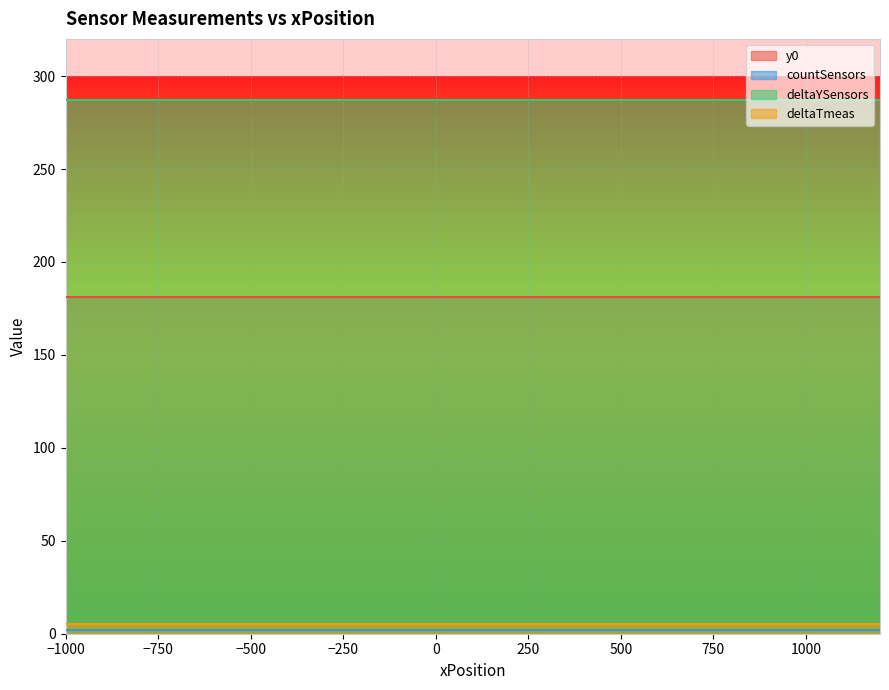

Is the value of countSensors at 21 greater than the value of deltaYSensors at 15?

No